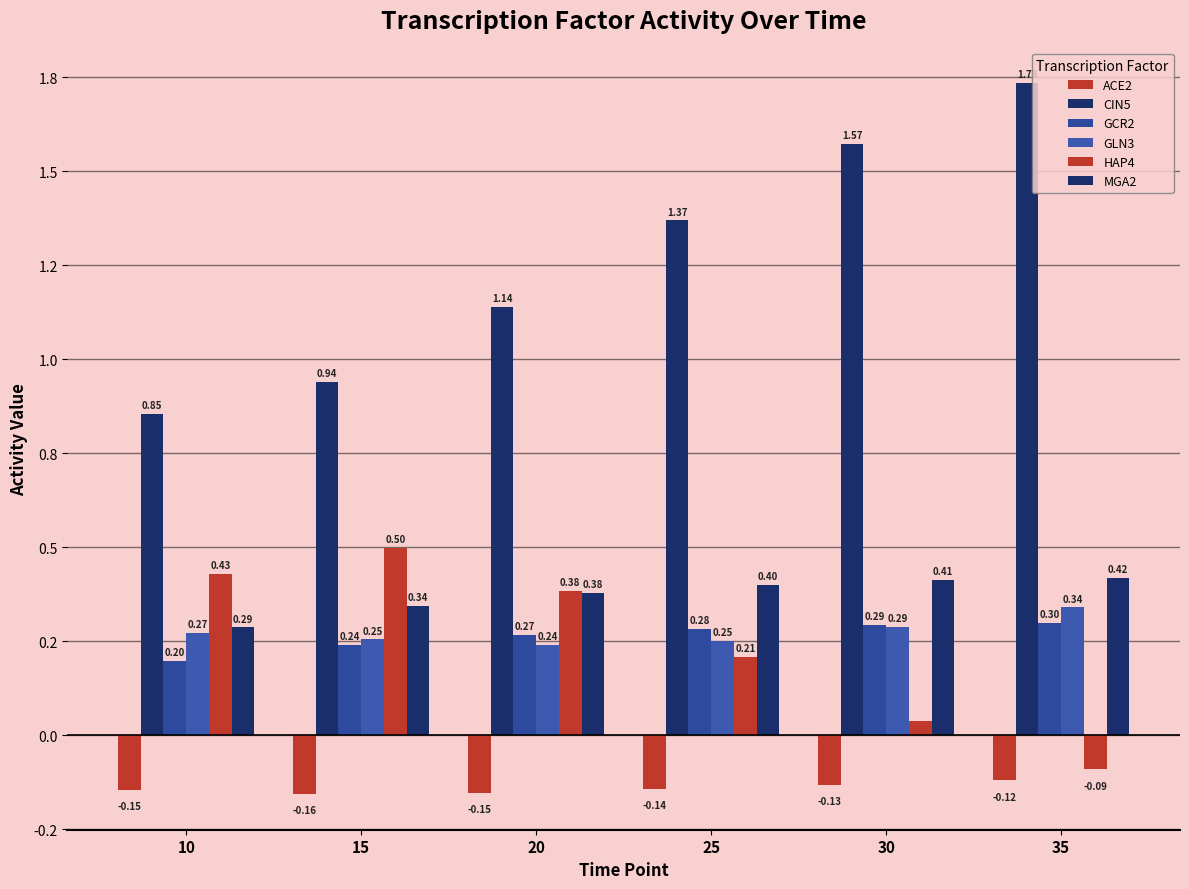

Reading left to right, extract all data points from this chart.

ACE2: -0.1	-0.2	-0.2	-0.1	-0.1	-0.1
CIN5: 0.9	0.9	1.1	1.4	1.6	1.7
GCR2: 0.2	0.2	0.3	0.3	0.3	0.3
GLN3: 0.3	0.3	0.2	0.3	0.3	0.3
HAP4: 0.4	0.5	0.4	0.2	0.0	-0.1
MGA2: 0.3	0.3	0.4	0.4	0.4	0.4